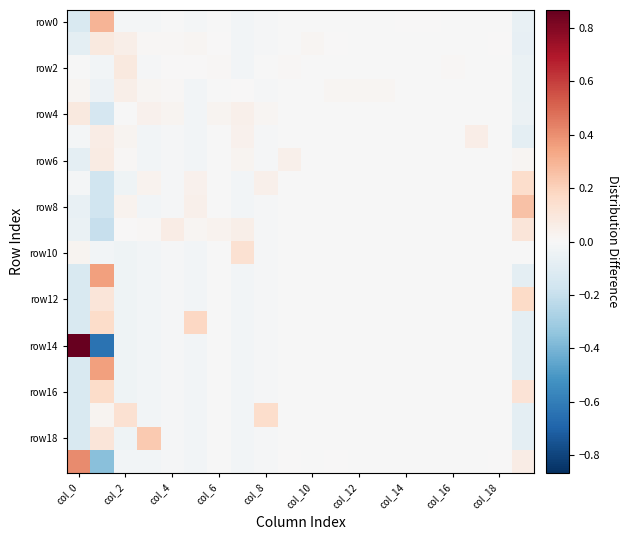

At which category is the sum across all series the highest?

19